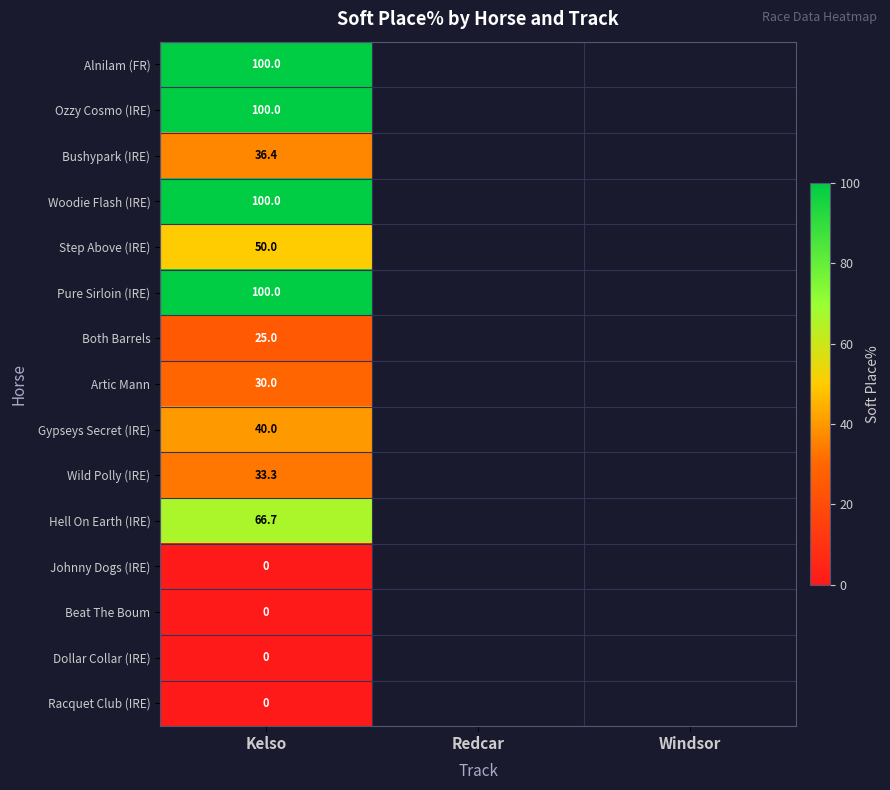

True or false: Alnilam (FR) has a value of 100.0 at Kelso.

True